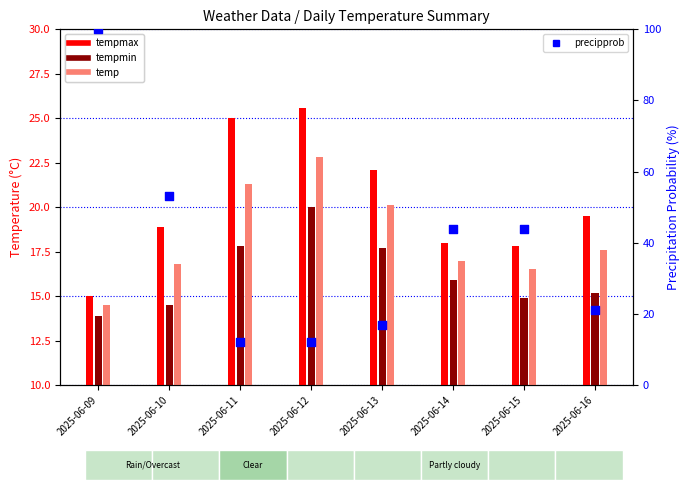

Is the value of tempmin at 2025-06-16 greater than the value of precipprob at 2025-06-09?

No